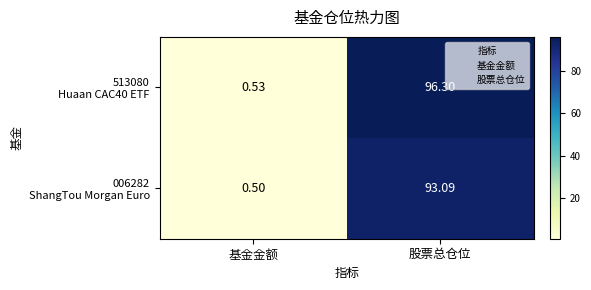

Which category has the highest value across all series?

股票总仓位